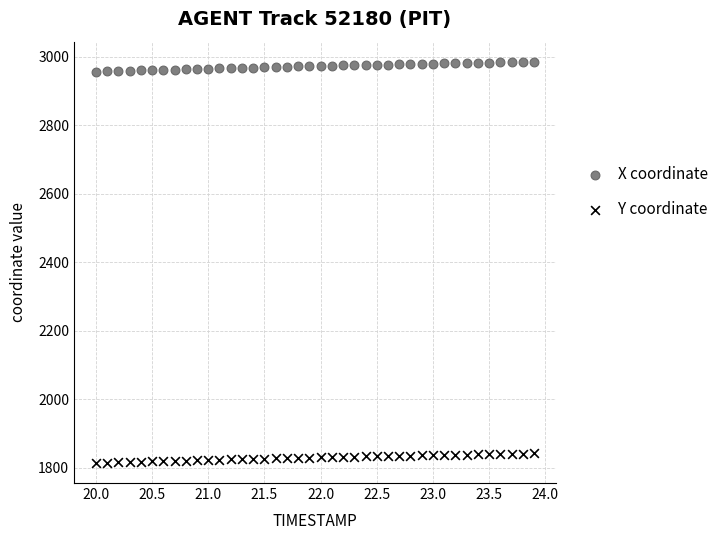

Which series contains the highest Y value?

X coordinate